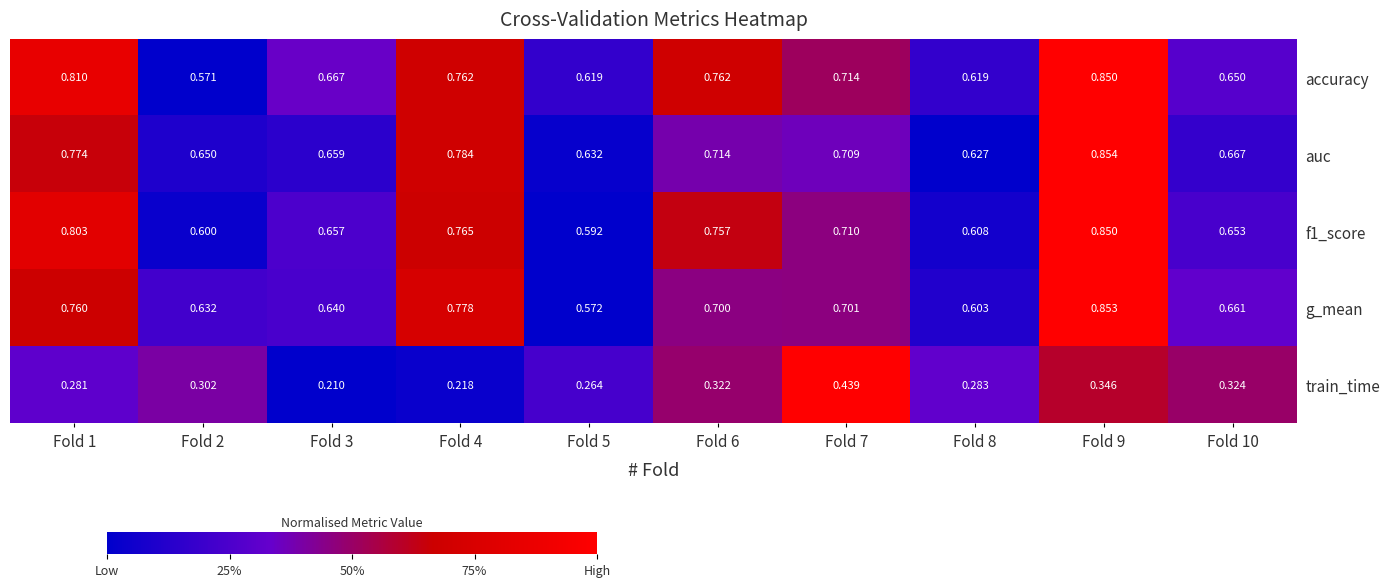

How many distinct data groups are displayed?

5